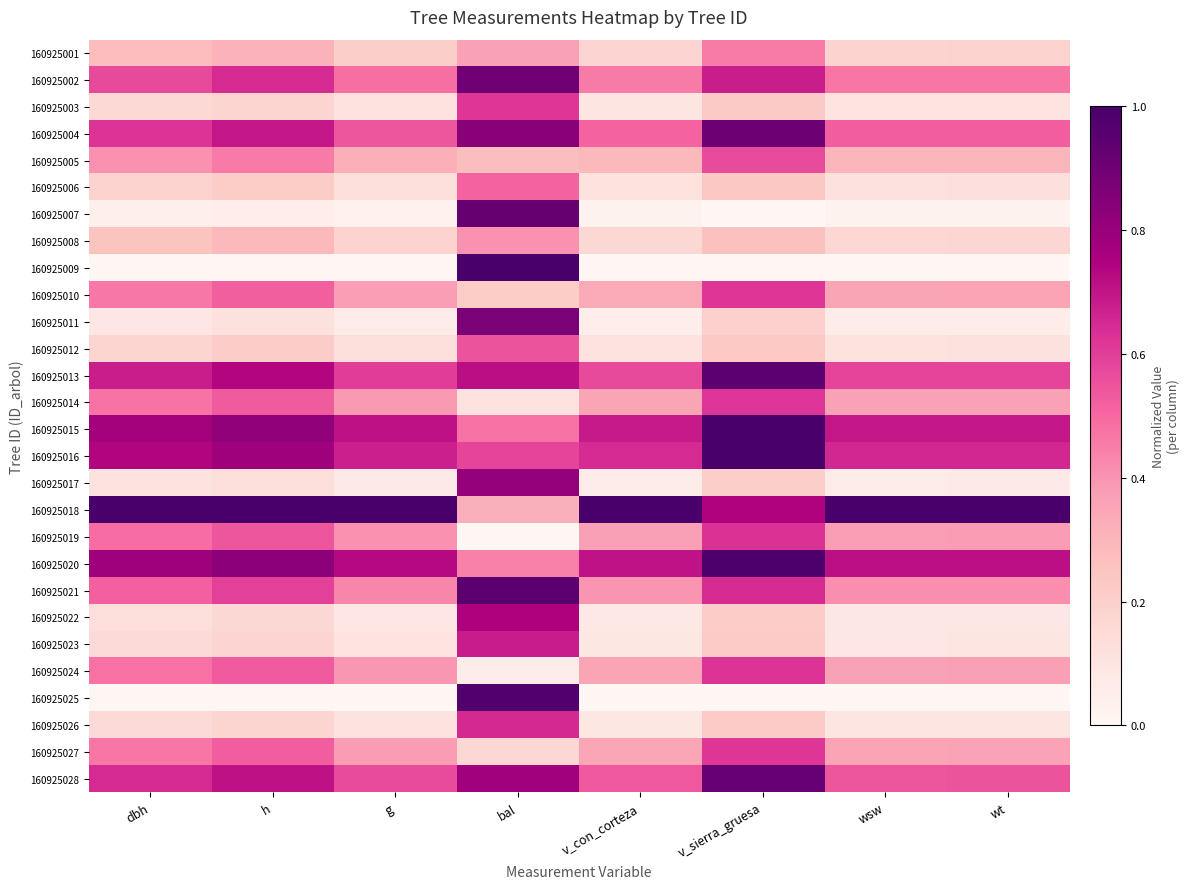

Which series has the largest total across all categories?

160925018